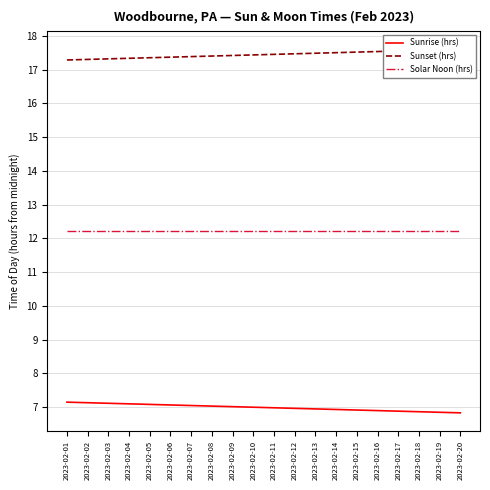

What is the difference between the highest and lowest values at 2023-02-14?

10.6